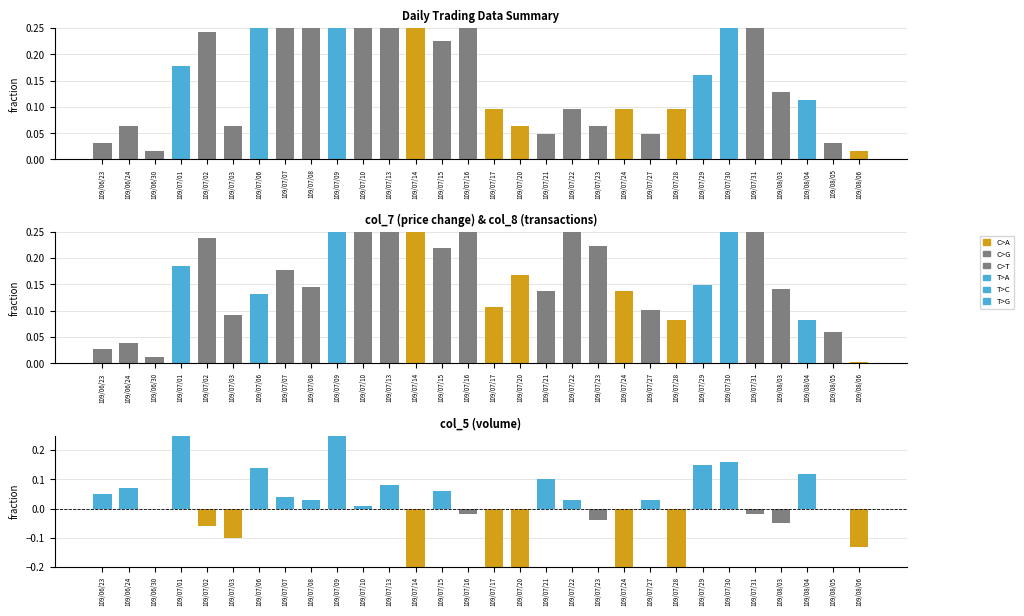

At which category is the sum across all series the highest?

109/07/09